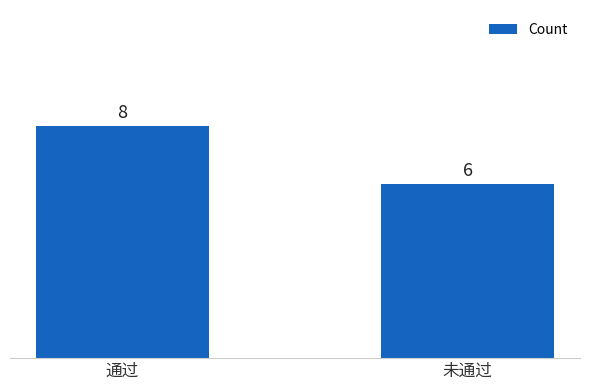

List the labels in order of value, largest first.

通过, 未通过